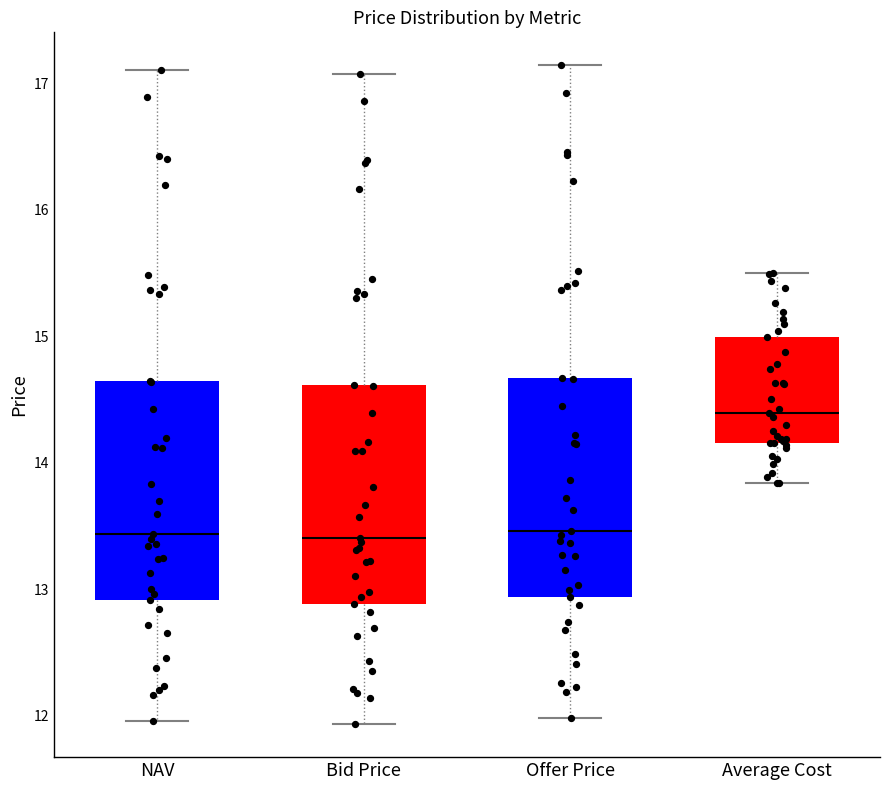

Where does the lower whisker of the box for NAV end on the y-axis? The values are not printed on the chart, so give them approximately, as read against the axis.

12.0